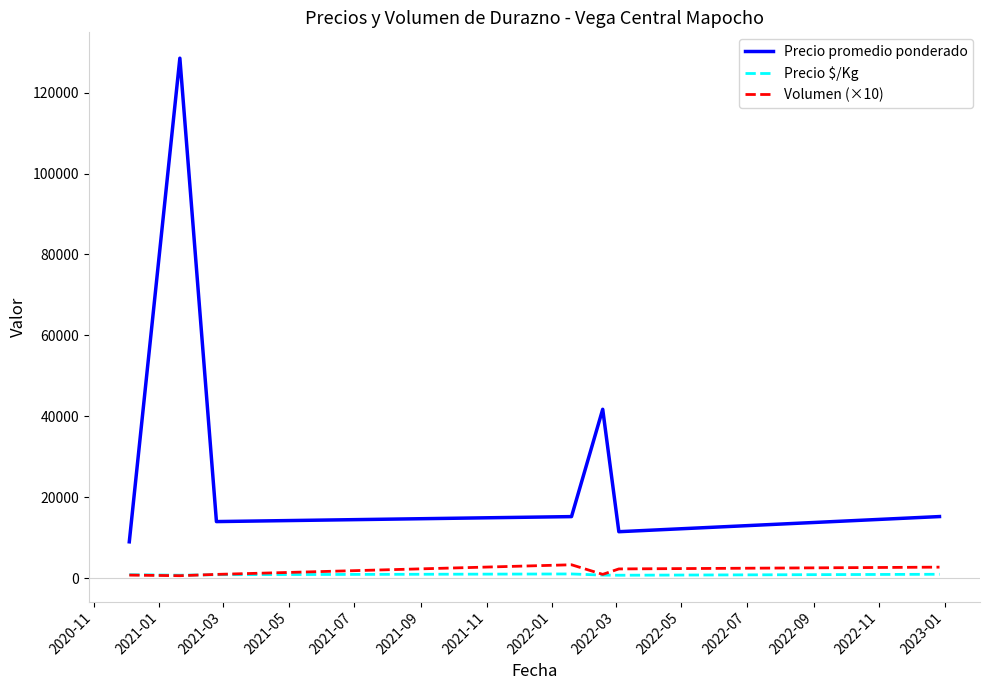

True or false: Precio promedio ponderado and Volumen (×10) intersect in this chart.

False